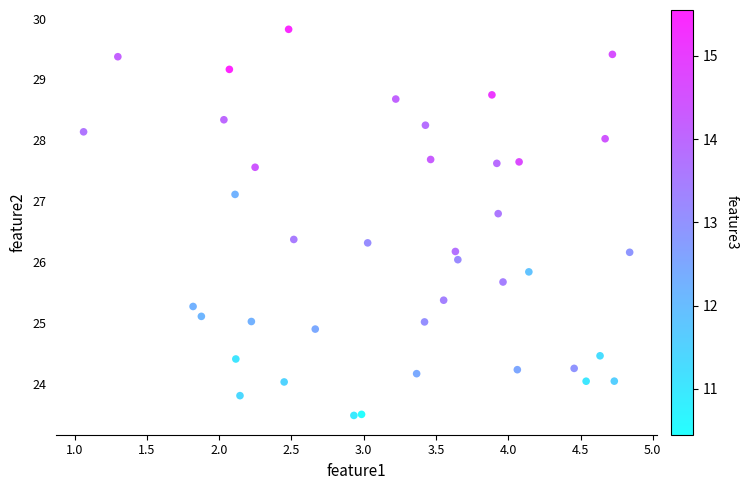

What is the range of Y values (max minus min)?

6.3